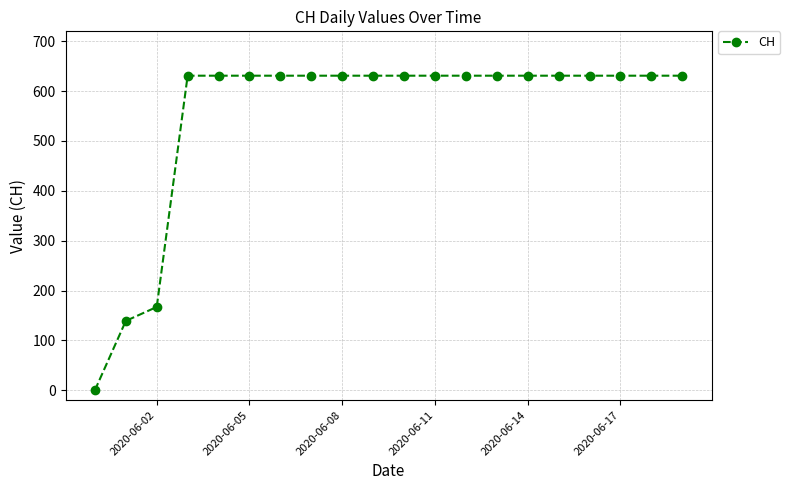

What is the difference between the maximum and second lowest values?

492